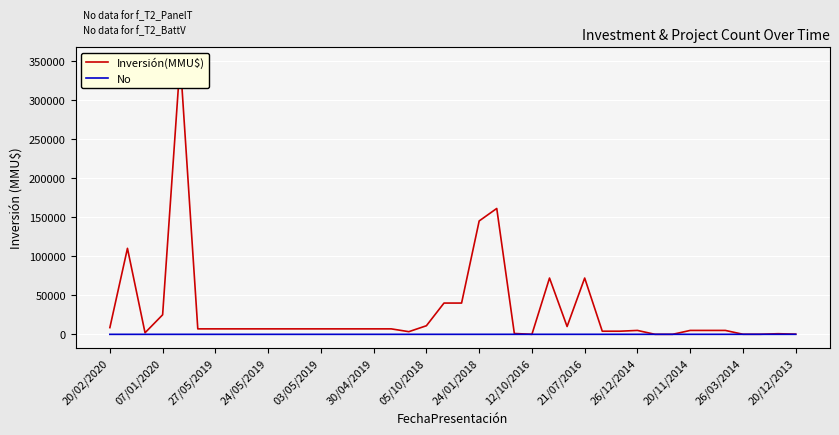

How many values in the Inversión(MMU$) series exceed 7000?

12